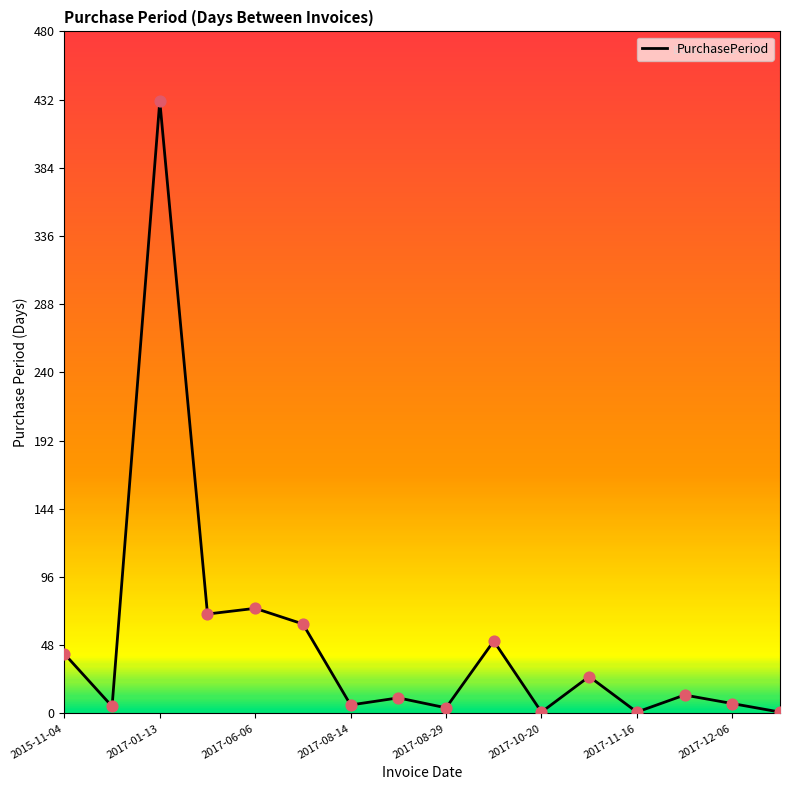

What is the difference between the maximum and minimum values?

430